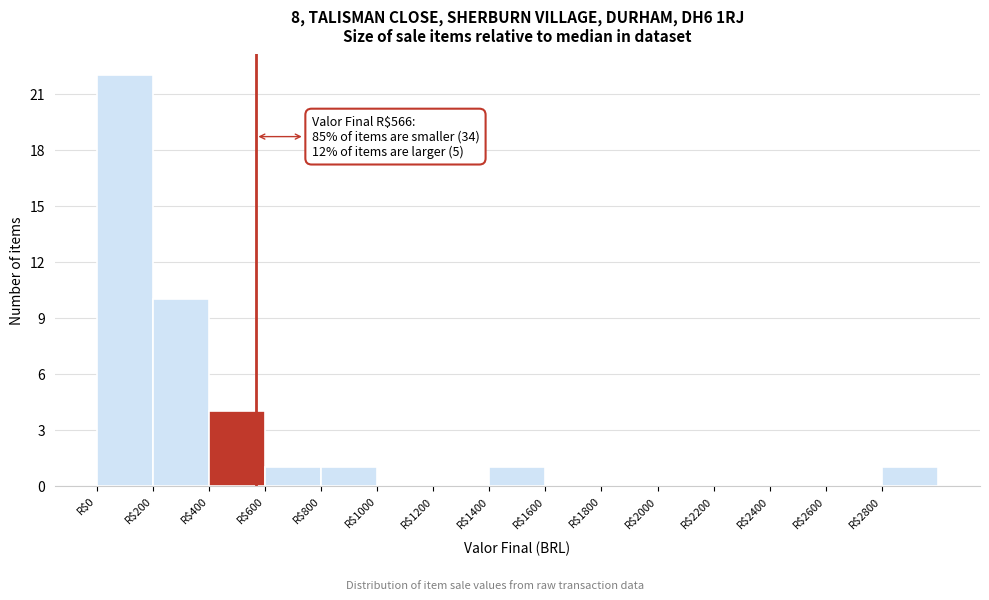

Over which range of the x-axis is the bar tallest?

0 to 200